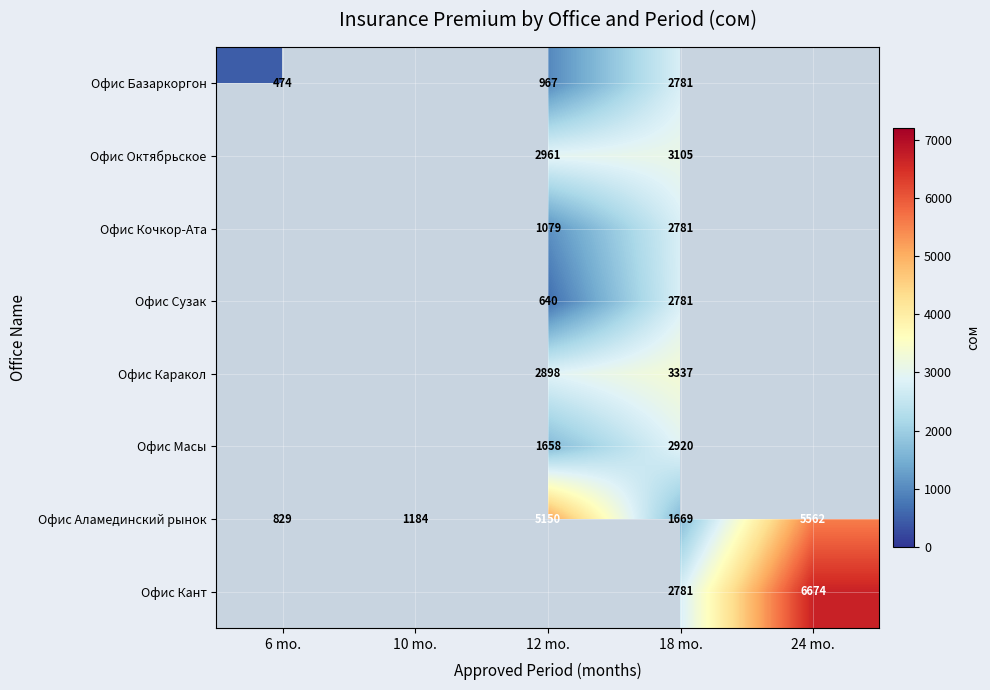

Is it true that Офис Масы equals 3975.7 at 18 mo.?

False